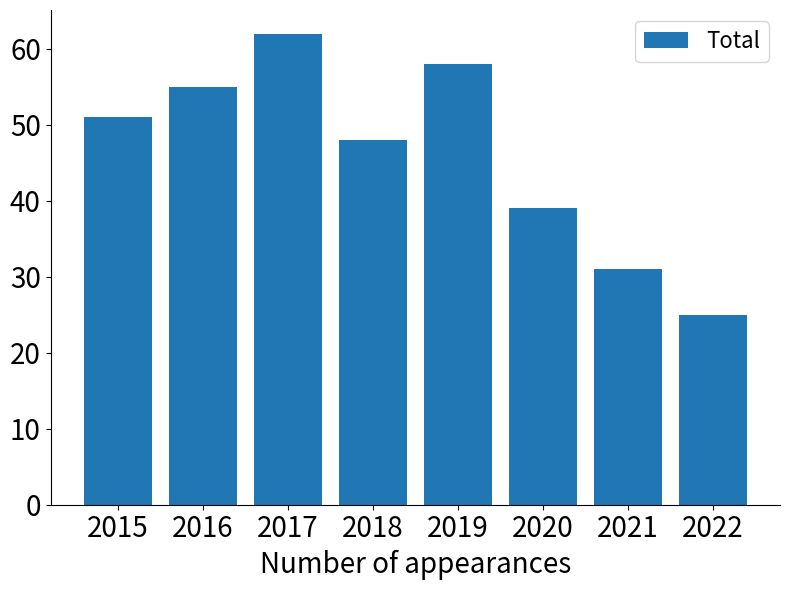

List the labels in order of value, largest first.

2017, 2019, 2016, 2015, 2018, 2020, 2021, 2022